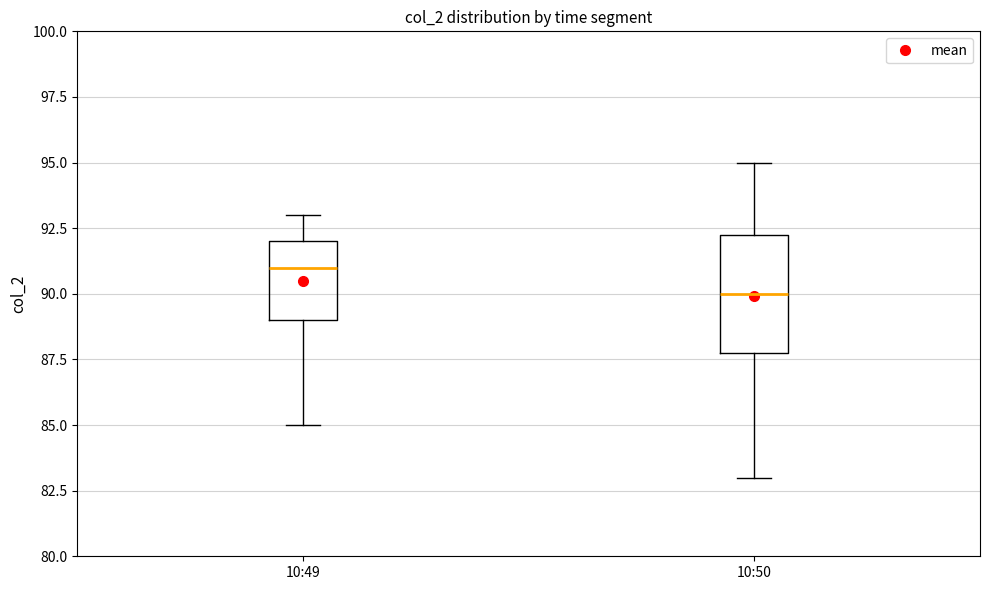

Reading left to right, read every box against the y-axis: the position of its median line, the range the box covers, and the ends of its whiskers. The values are not printed on the chart, so give them approximately, as read against the axis.

10:49: median 91.0, box 89.0 to 92.0, whiskers 85.0 to 93.0
10:50: median 90.0, box 88.0 to 92.5, whiskers 83.0 to 95.0